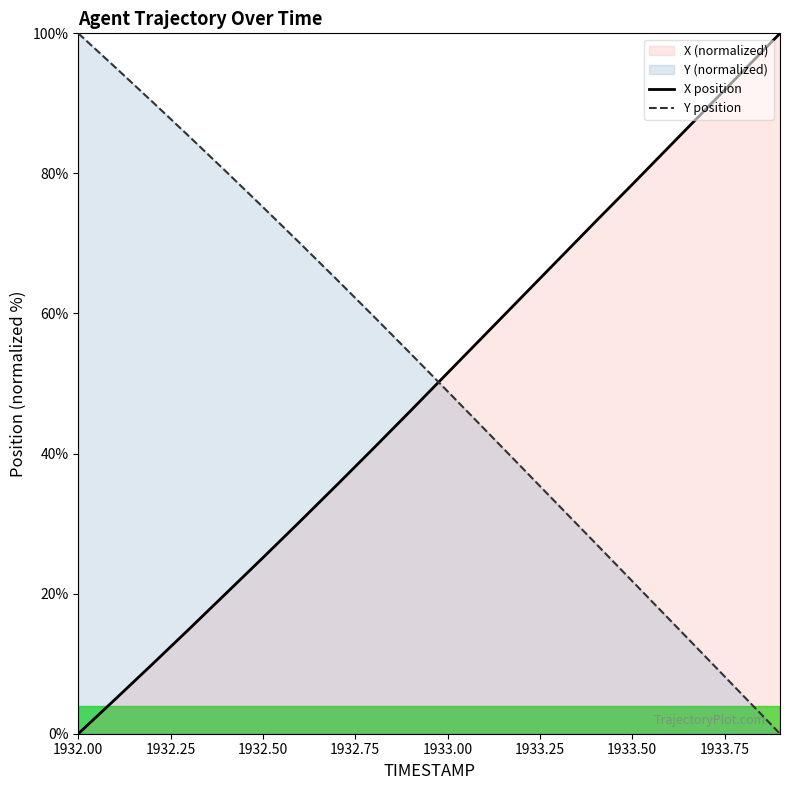

At which label is Y position closest to 50?

1933.00